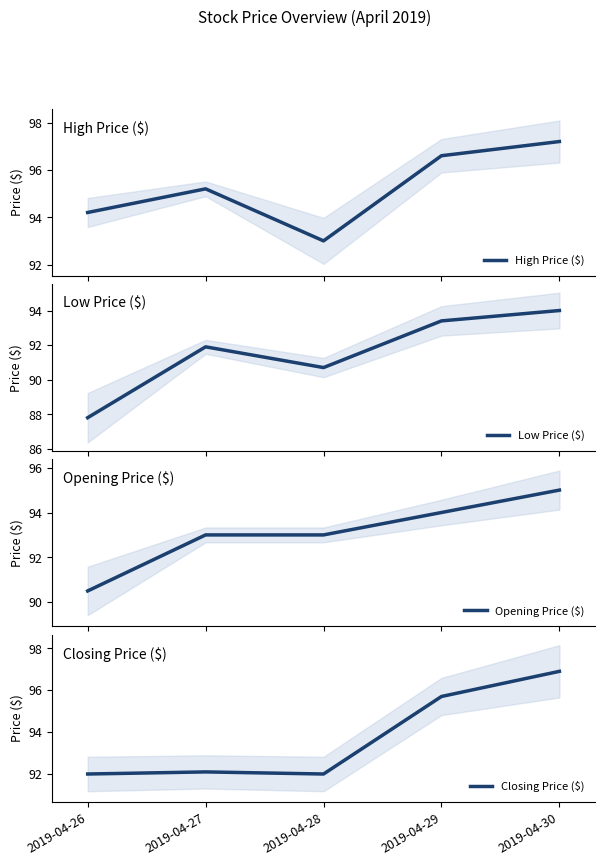

True or false: Closing Price ($) and Opening Price ($) cross at least once.

True